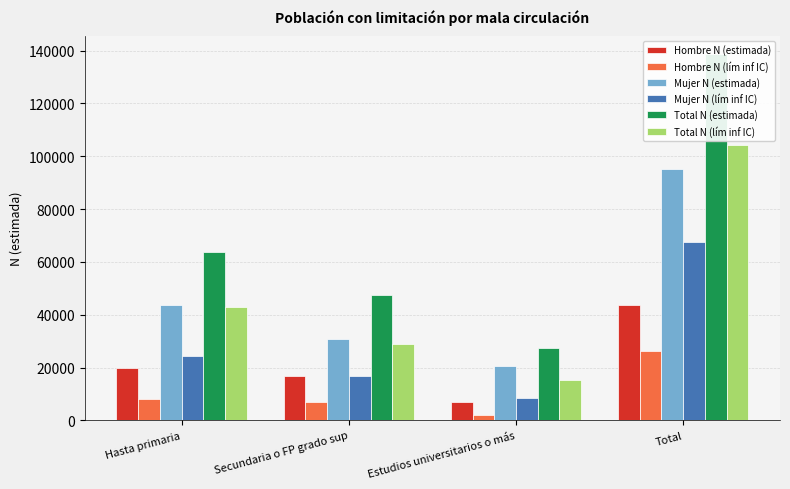

What position from the left is Hasta primaria?

1